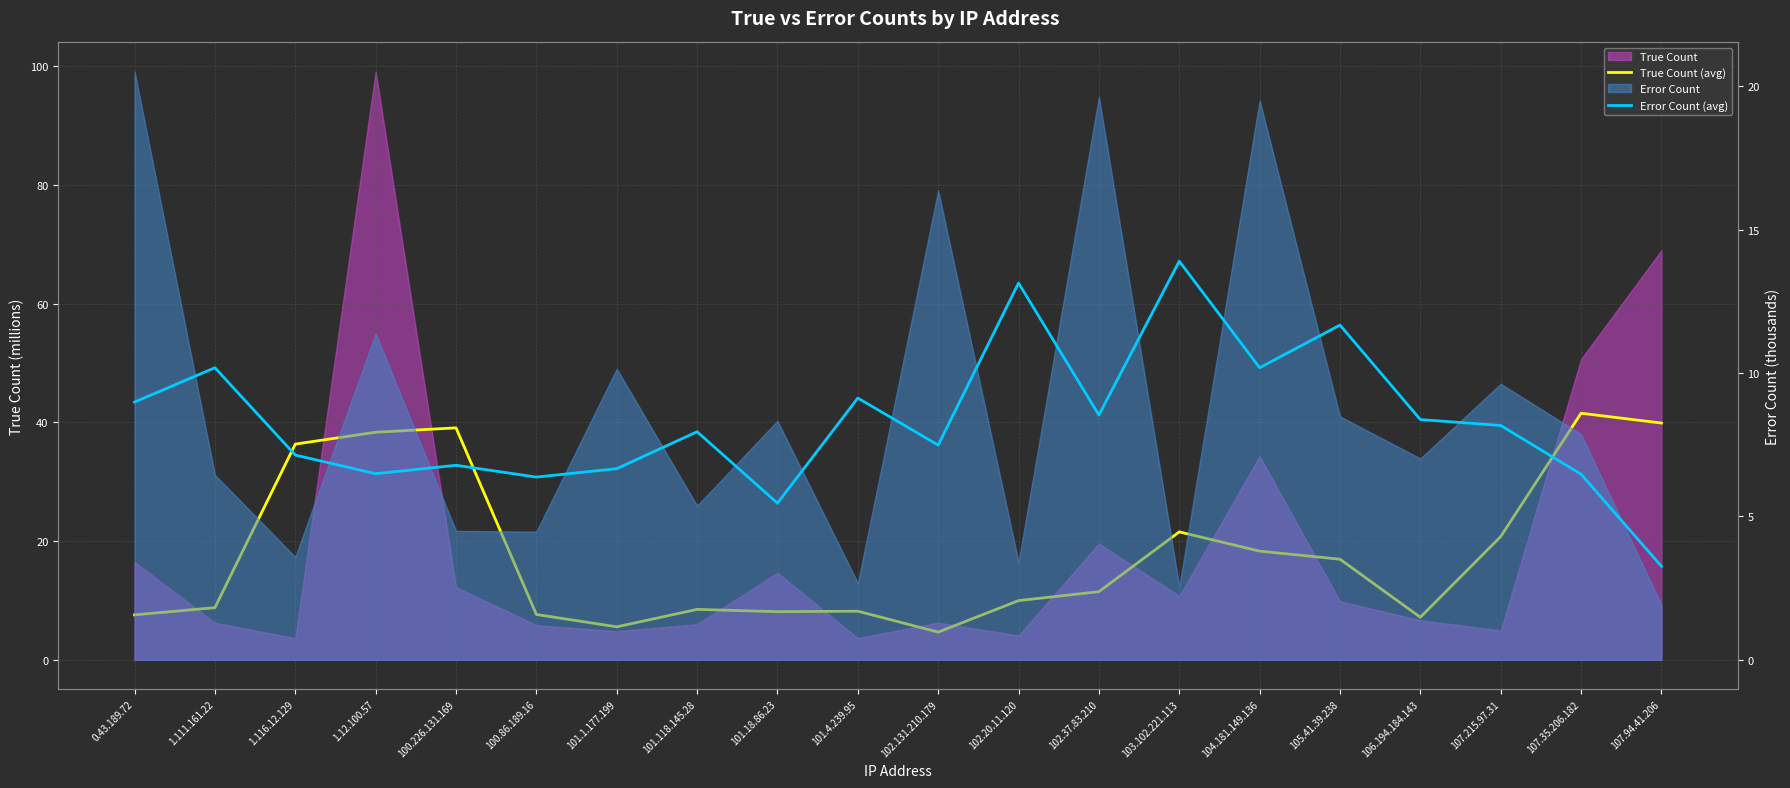

Rank the series by their average value, from highest to lowest.

True Count (avg), Error Count (avg)